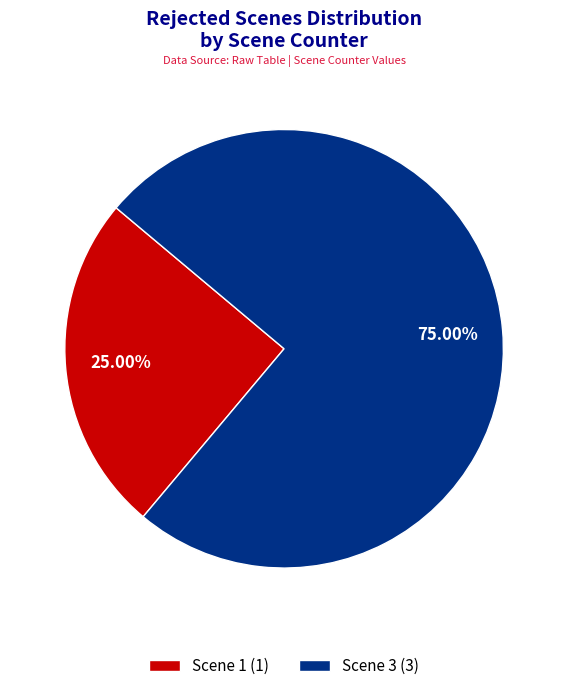

Count the number of slices in the pie.

2